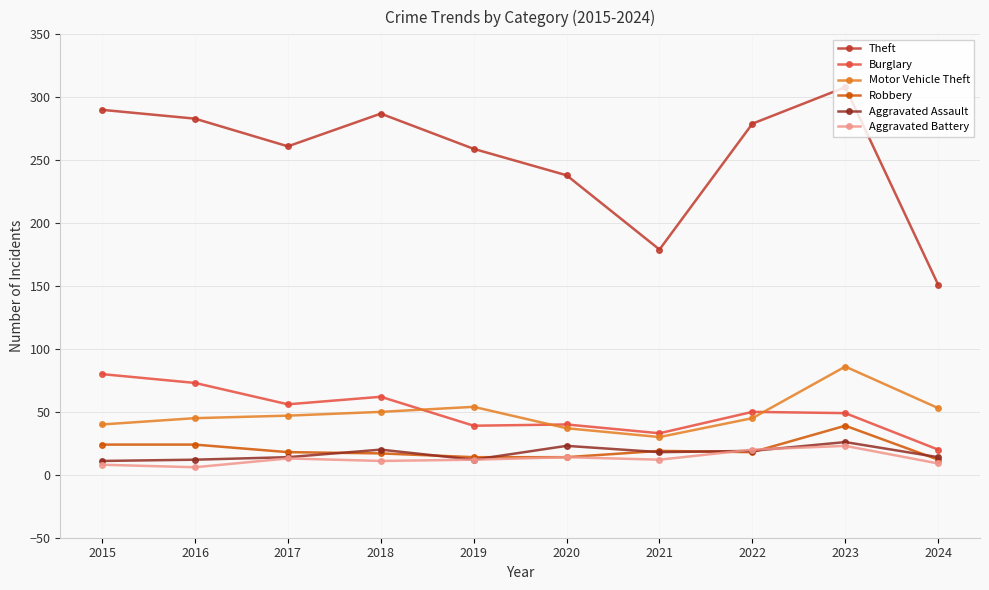

Read the Robbery value at 2015.

24